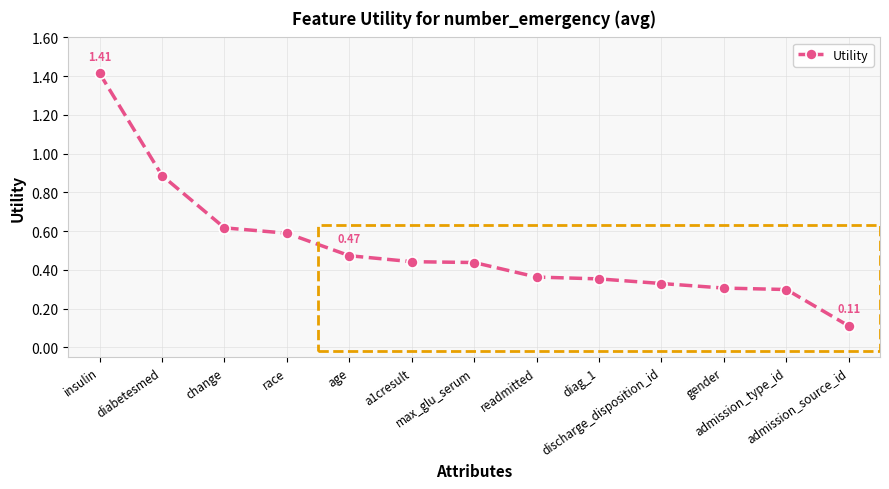

What is the sum of all values?

6.6